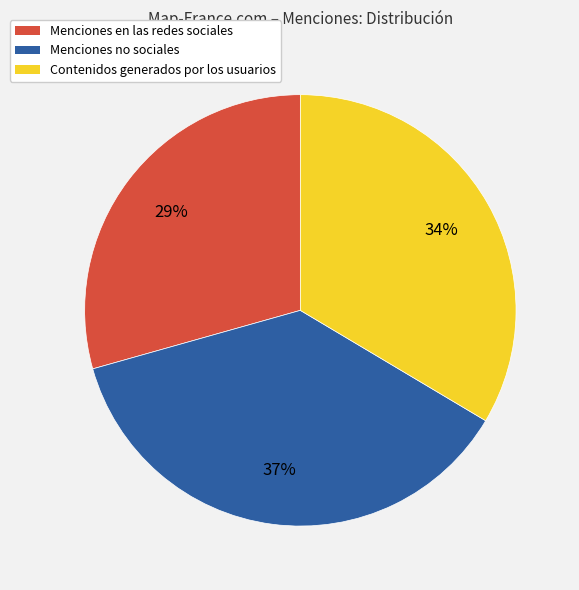

The Menciones en las redes sociales slice represents 35% of the pie. True or false?

False